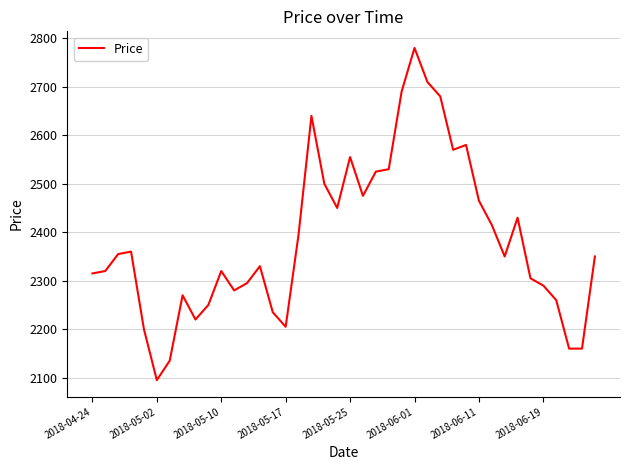

How many categories are shown in the chart?

40